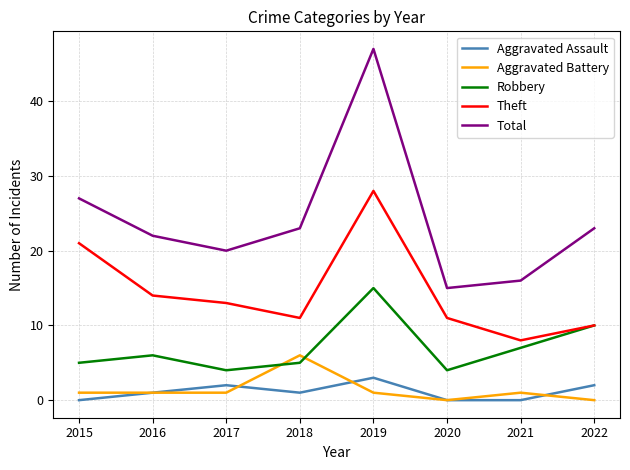

At which category does the chart reach its peak across all series?

2019